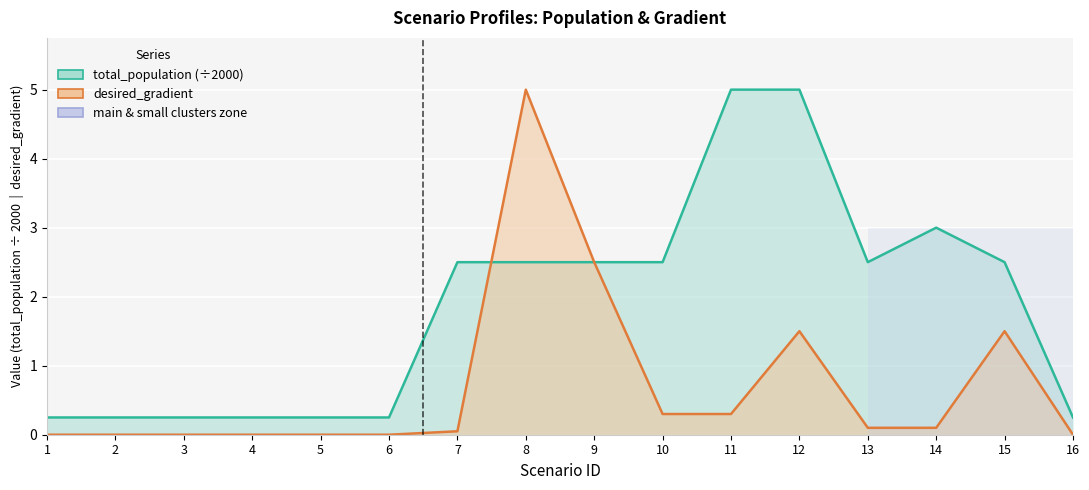

True or false: desired_gradient and total_population (÷2000) cross at least once.

True